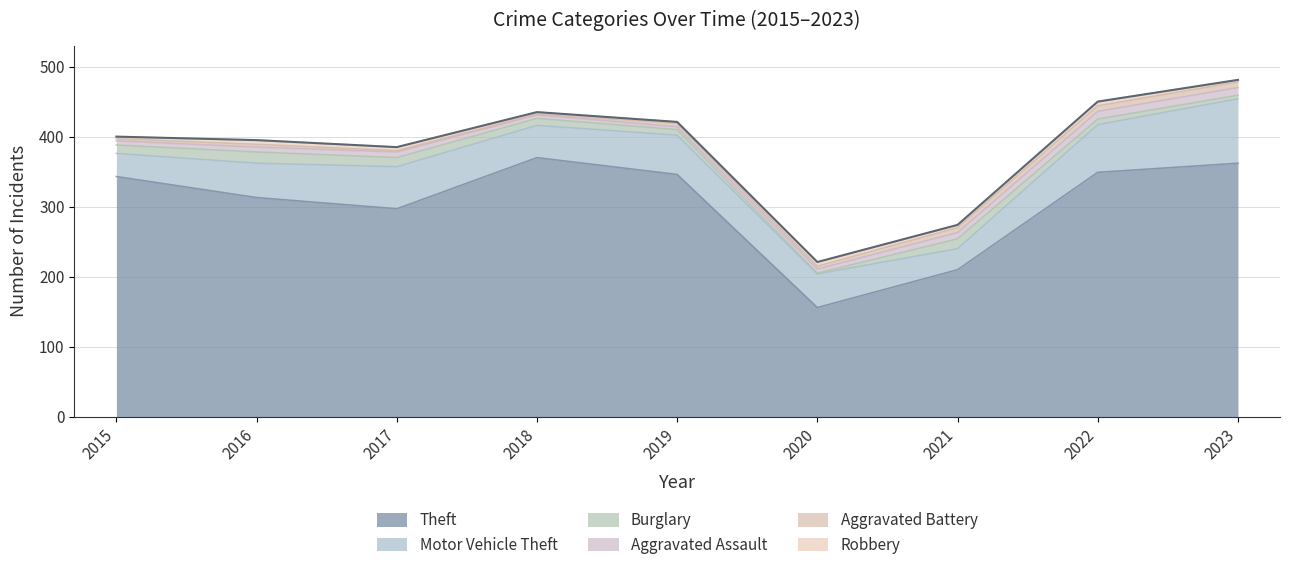

What is the lowest value of the Burglary series?

1